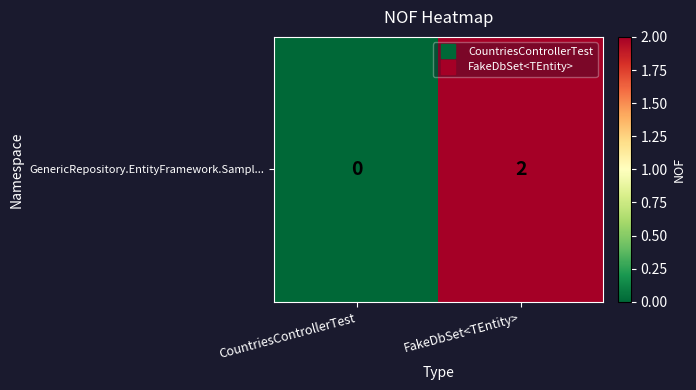

Reading left to right, extract all data points from this chart.

0	2